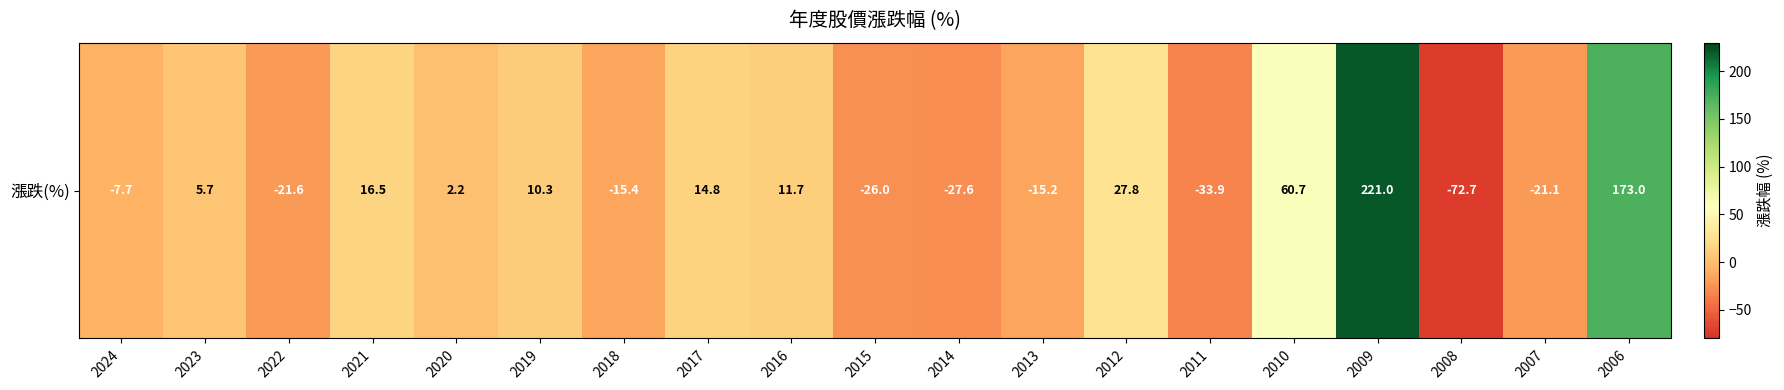

Which label corresponds to the largest value in the chart?

2009